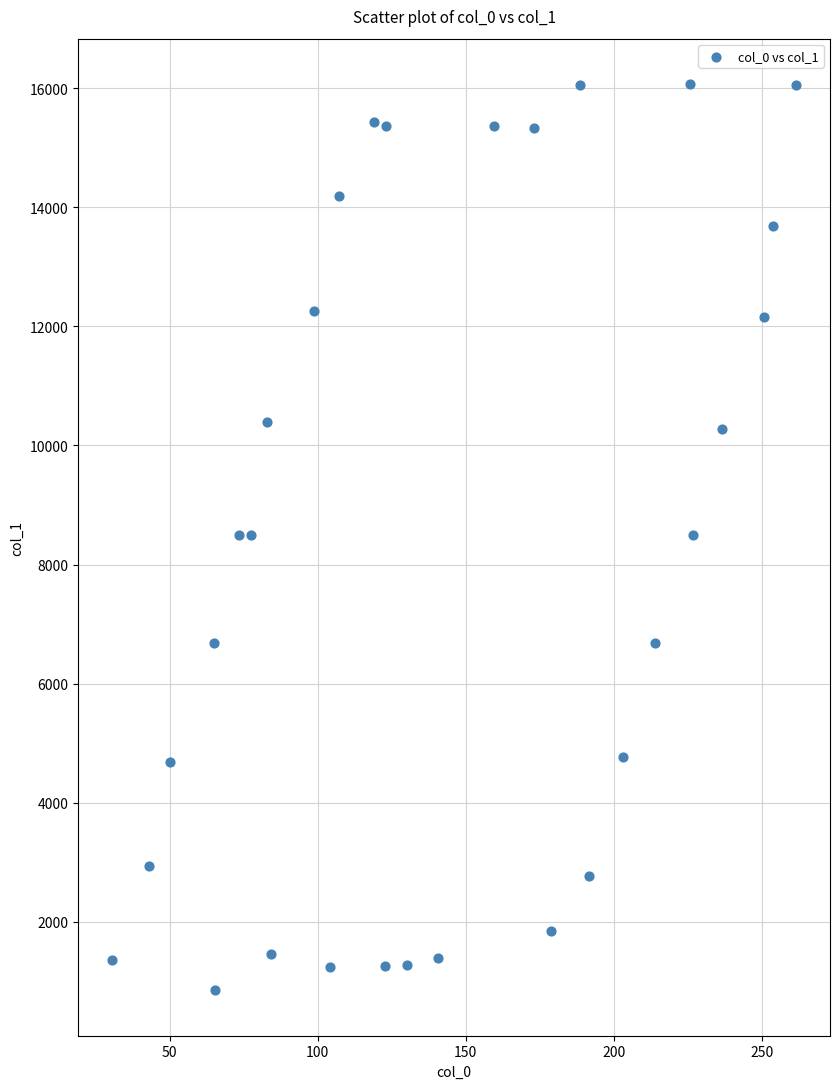

What is the range of X values (max minus min)?

230.8